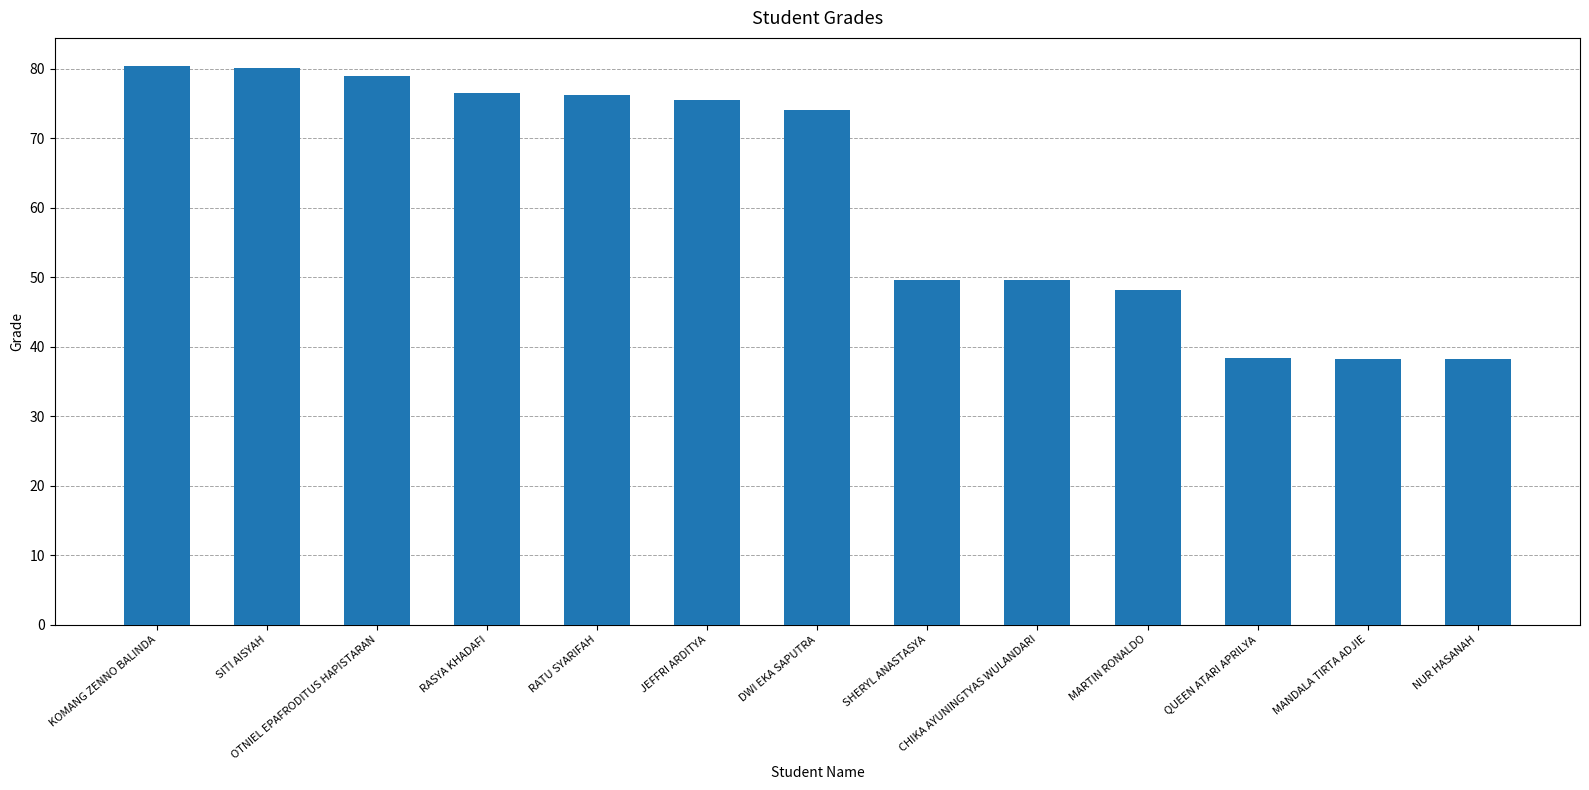

How many data points does each series have?

13